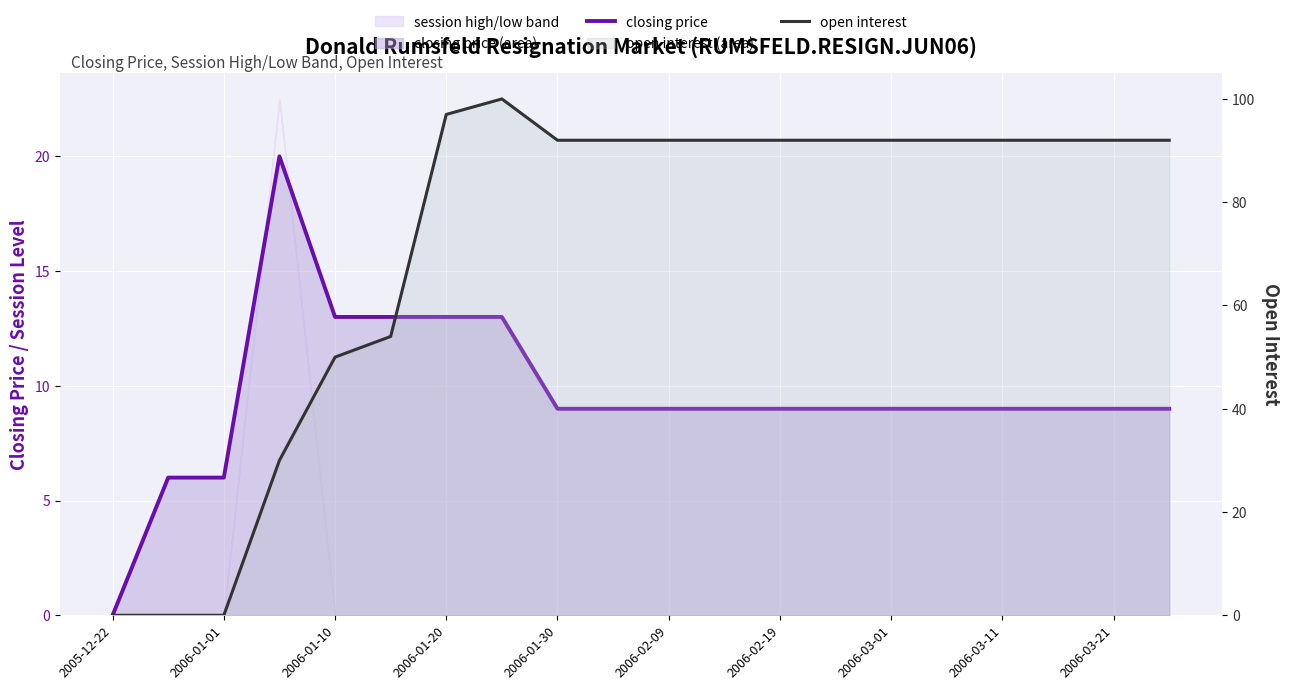

What is the difference between the second highest and minimum values in the closing price series?

13